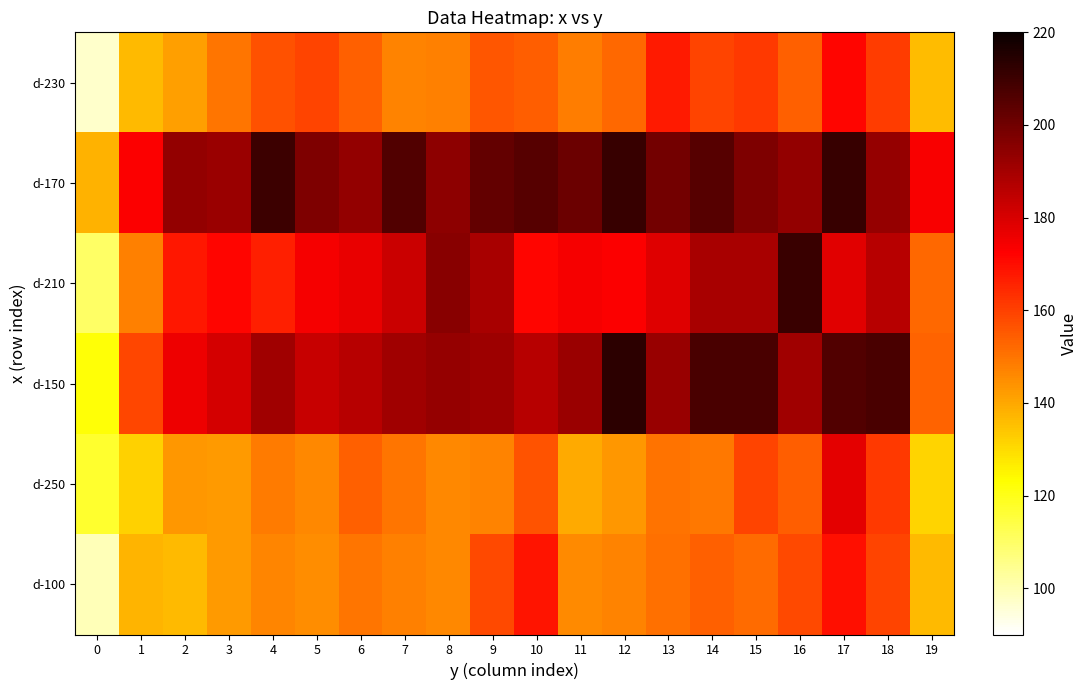

At how many categories does at least one series exceed 161?

19